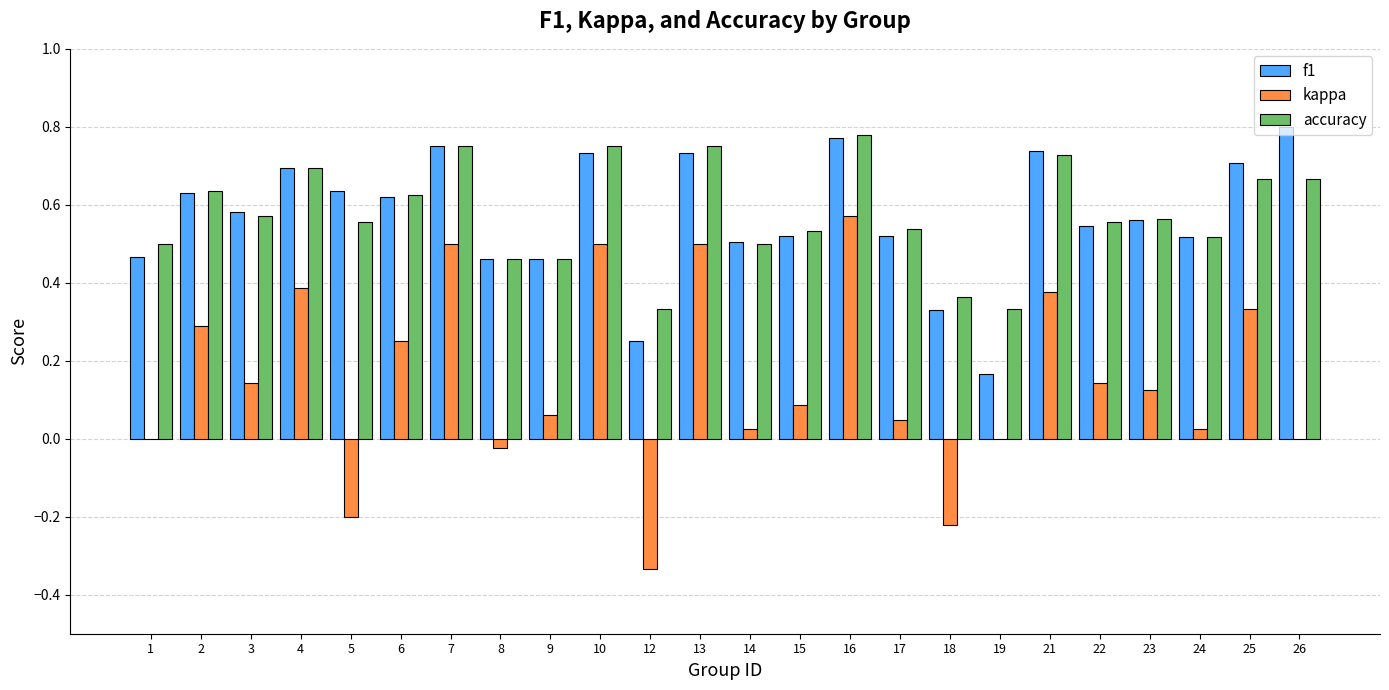

Which series changed the most between 6 and 21?

kappa